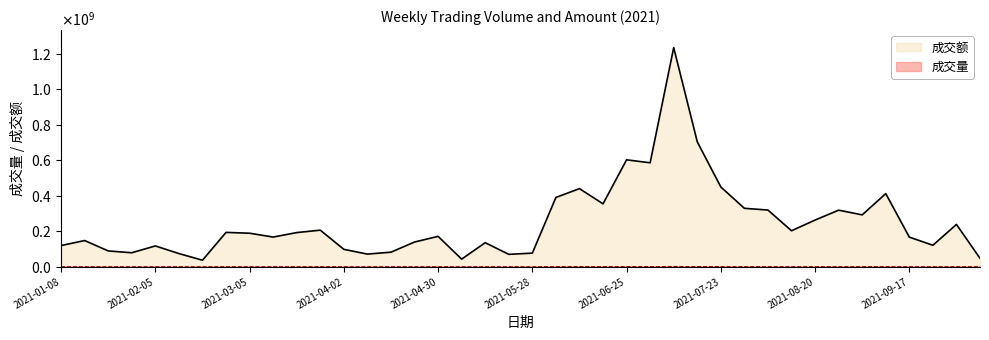

Where does the 成交量 series first go above 330901?

2021-02-26